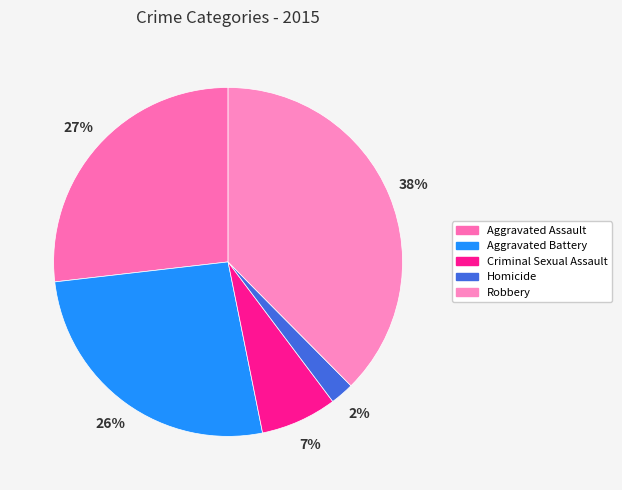

Which category has the biggest portion of the pie?

Robbery